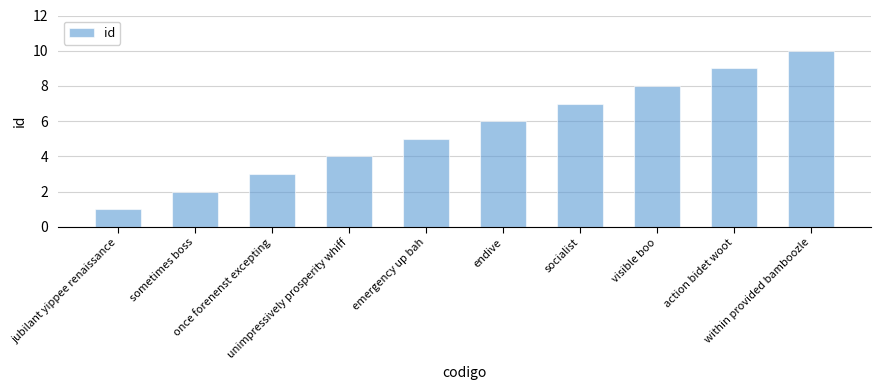

Which label corresponds to the smallest value in the chart?

jubilant yippee renaissance